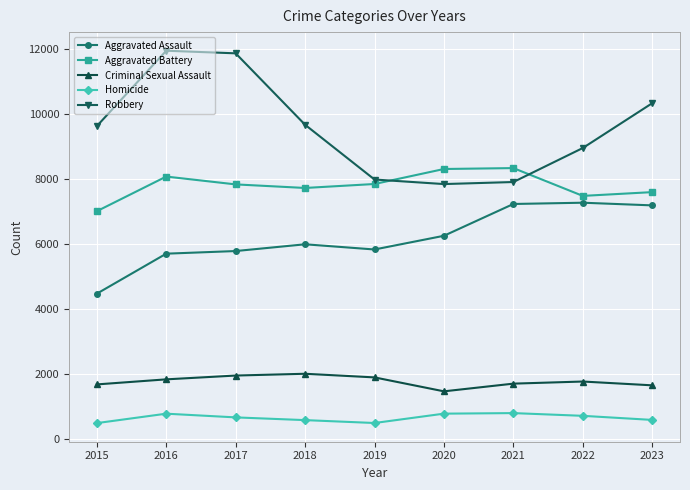

True or false: Homicide and Aggravated Assault intersect in this chart.

False